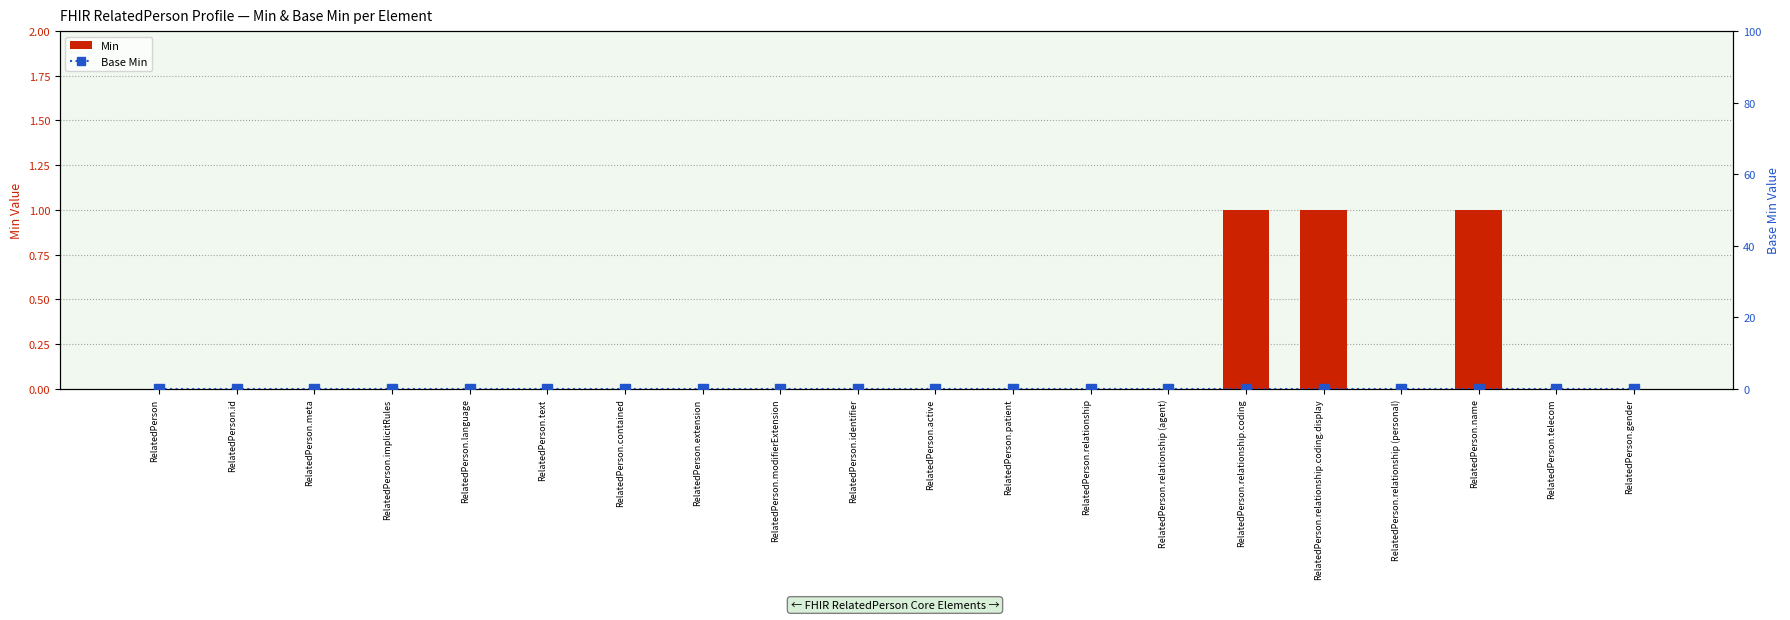

The value of Base Min at RelatedPerson.name is 0. True or false?

True